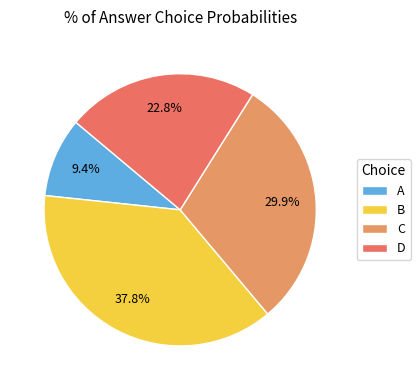

Do D and C together represent more than half of the pie?

Yes